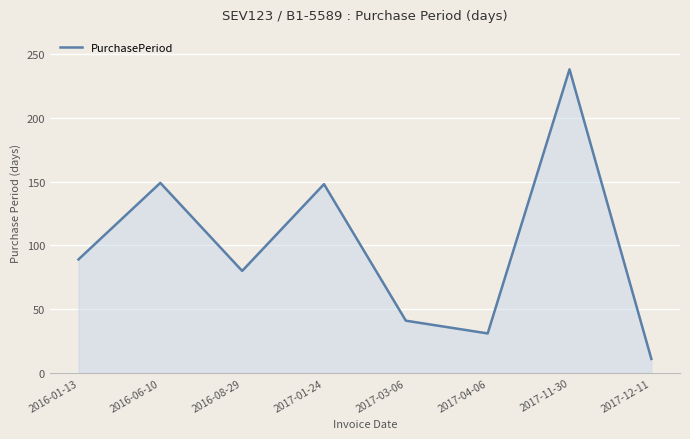

Read the value at 2017-03-06.

41